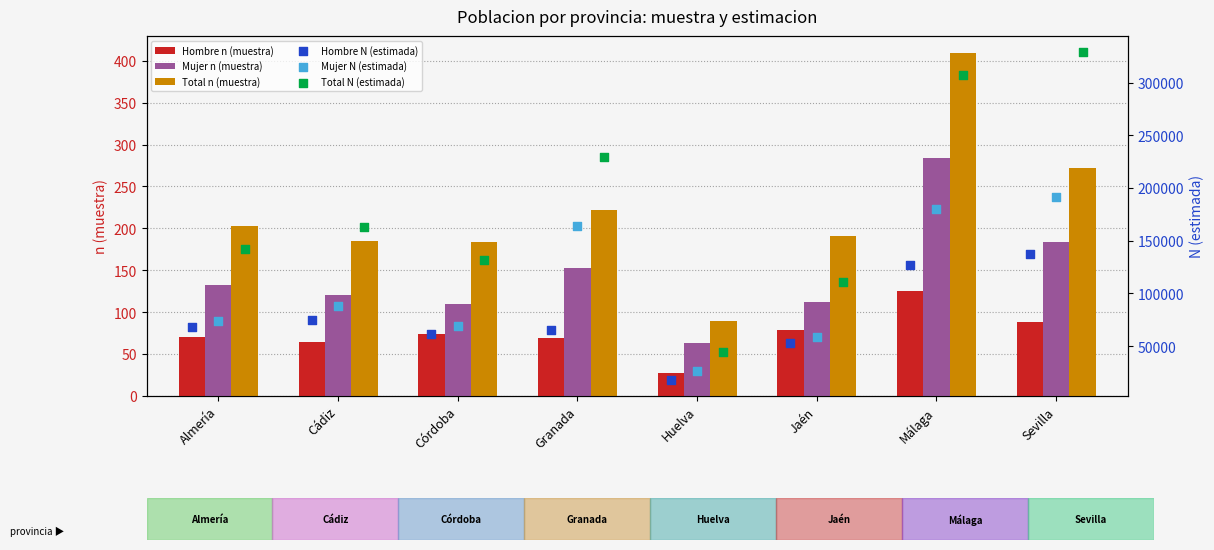

What is the approximate value of Mujer n (muestra) at Almería?

133